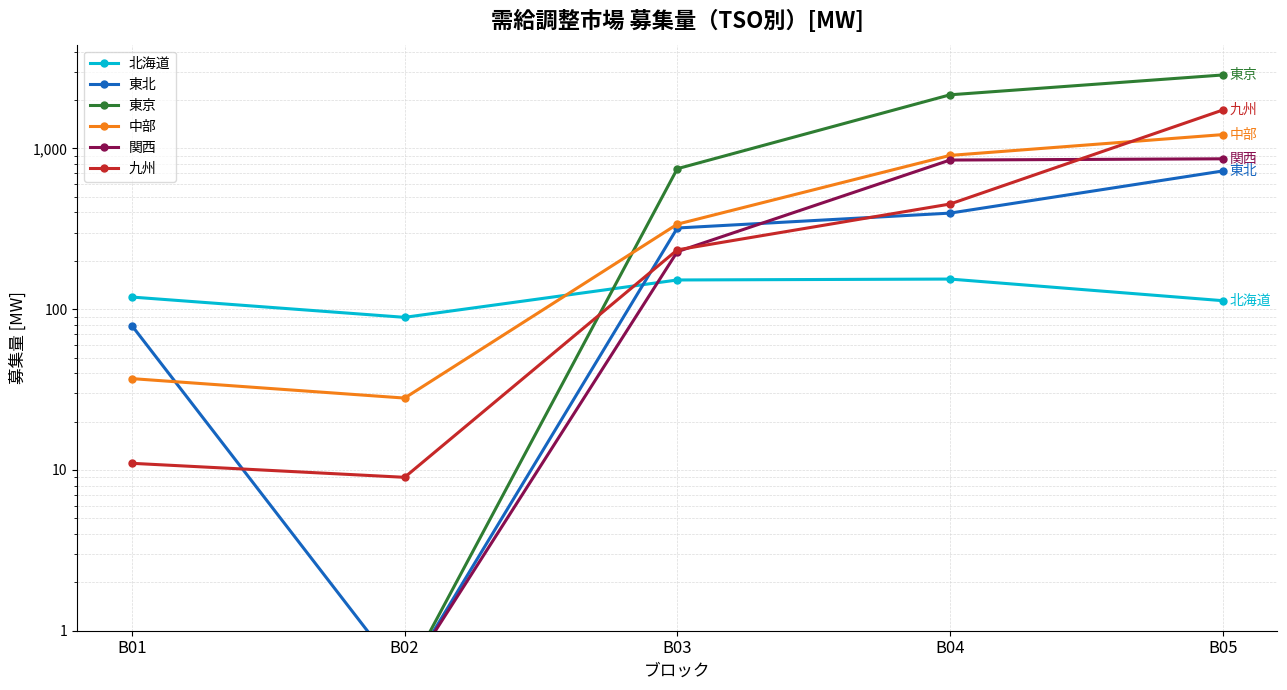

True or false: 東京 has more than 0 points higher than both neighbors.

False